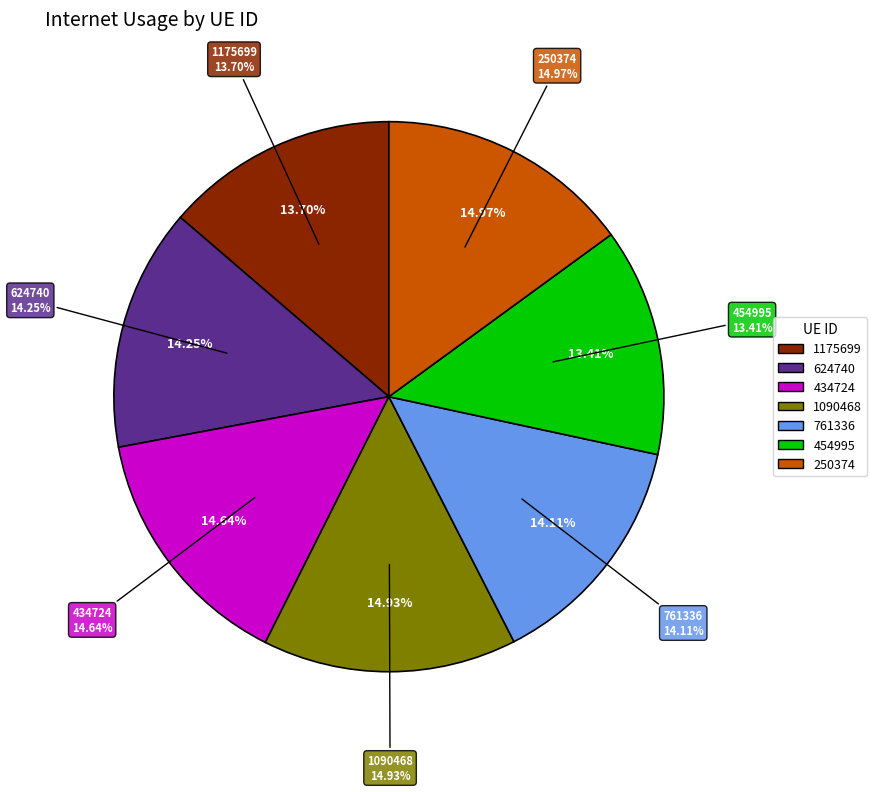

Rank the categories by value from highest to lowest.

250374, 1090468, 434724, 624740, 761336, 1175699, 454995